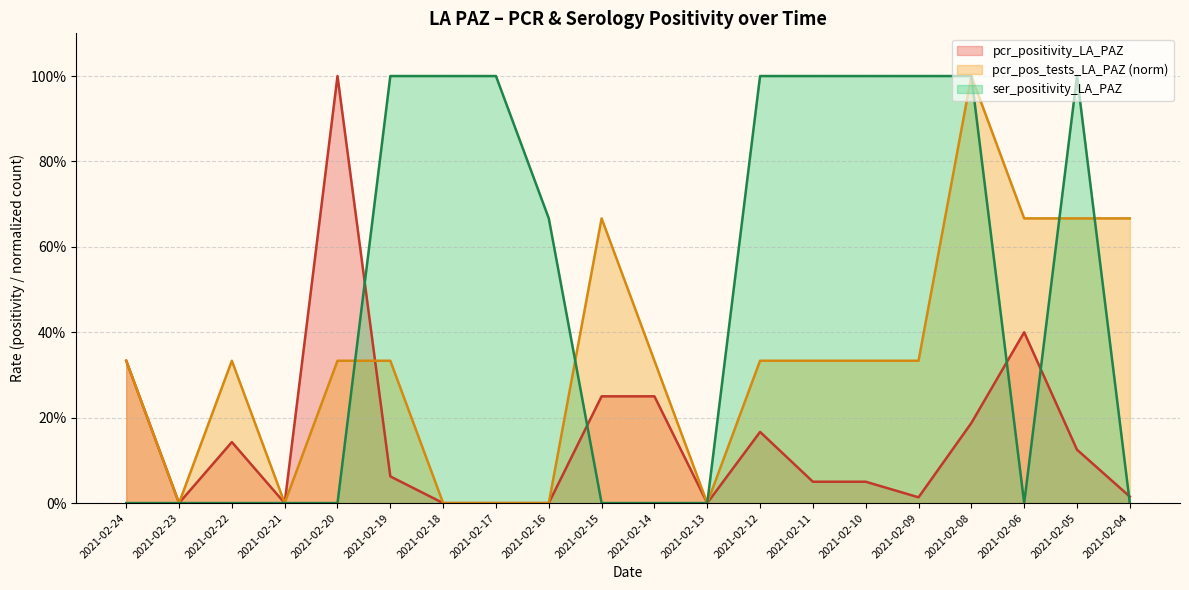

True or false: pcr_positivity_LA_PAZ has more than 0 interior local peaks.

True